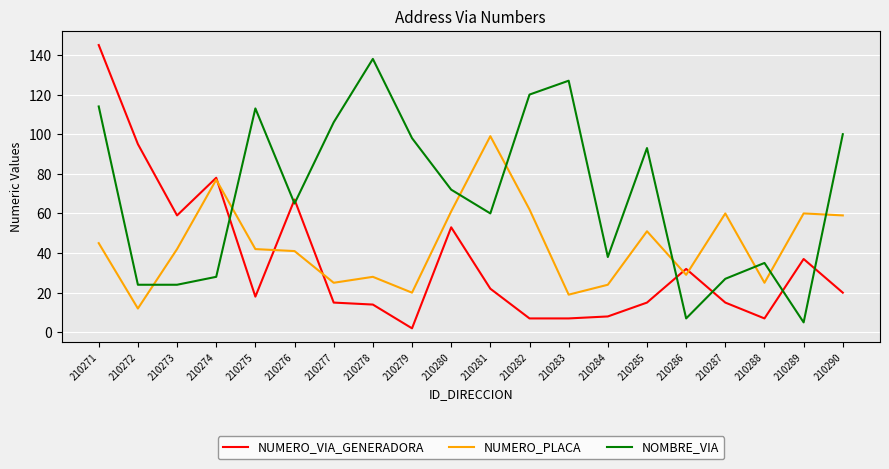

Is the value of NOMBRE_VIA at 210288 greater than the value of NUMERO_VIA_GENERADORA at 210273?

No